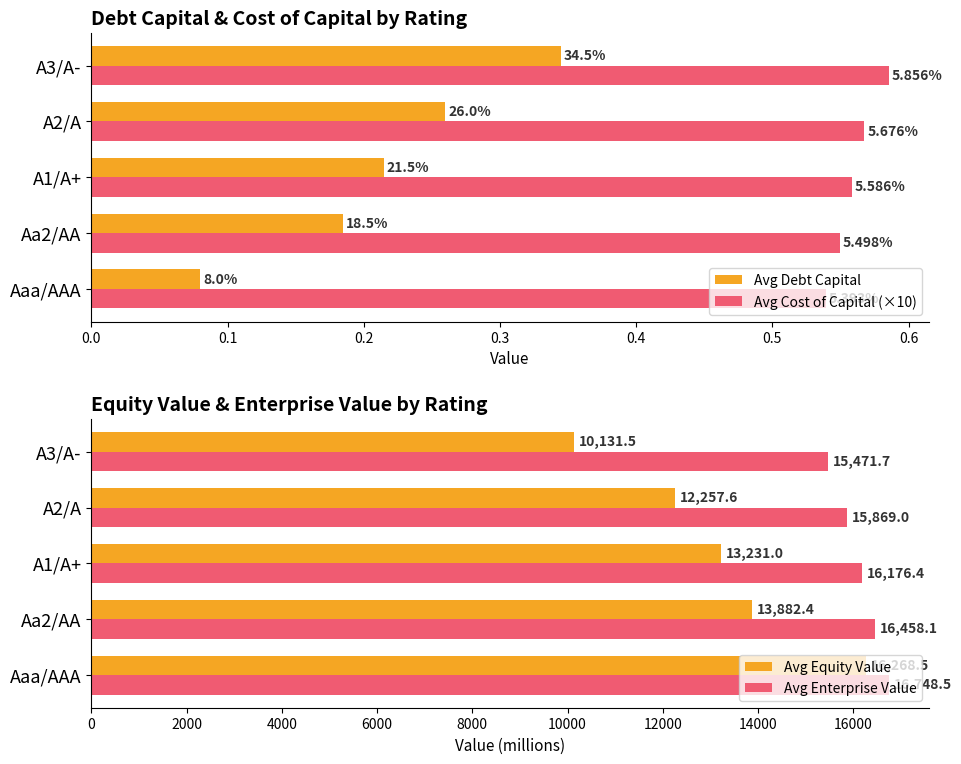

What is the difference between the maximum and minimum values in the Avg Equity Value series?

6137.0